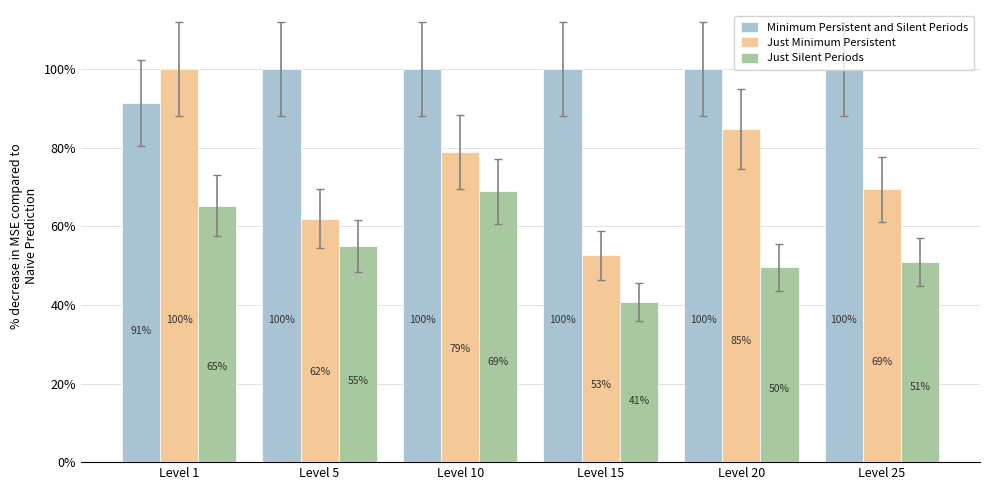

Rank the series at Level 25 from lowest to highest value.

Just Silent Periods, Just Minimum Persistent, Minimum Persistent and Silent Periods